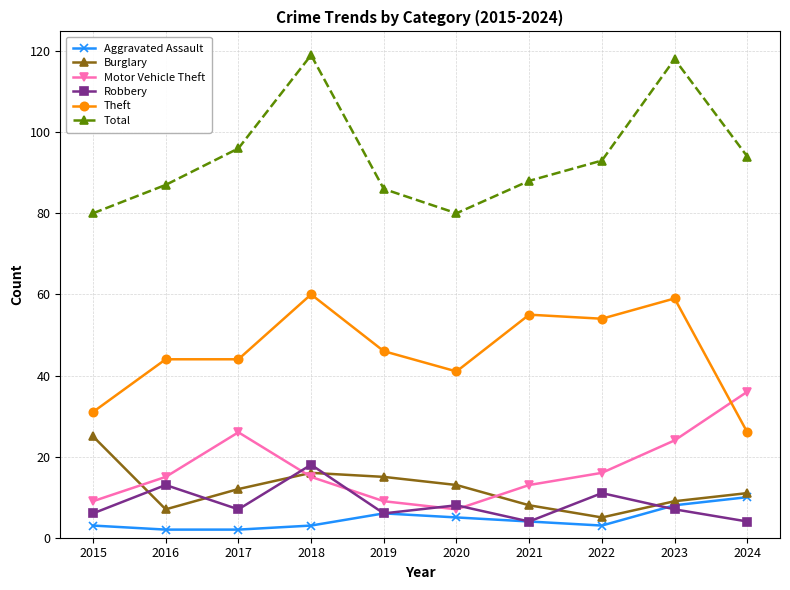

Which series has the largest range (max minus min)?

Total